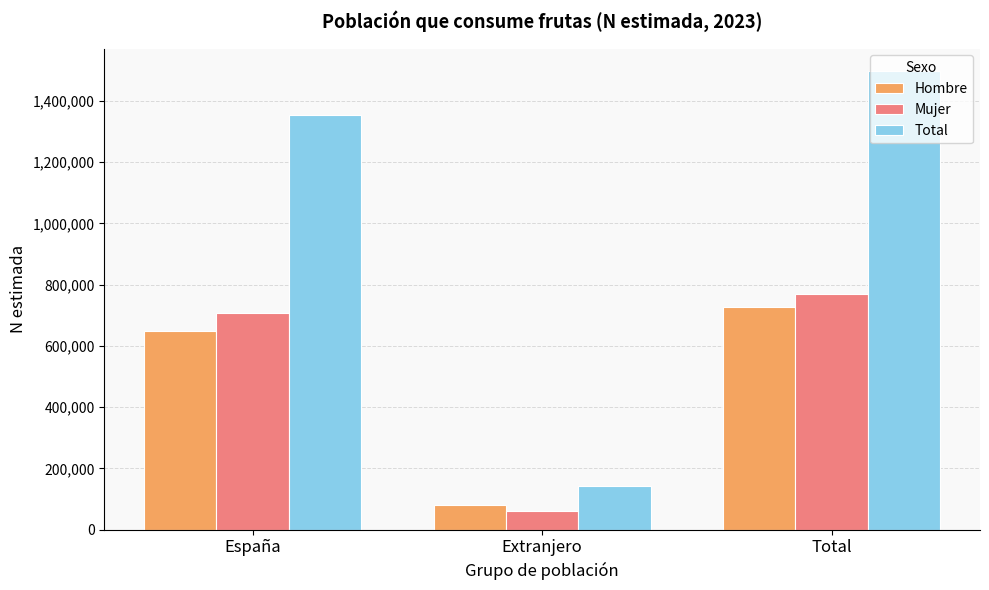

What is the spread (max minus min) of values at Total?

768389